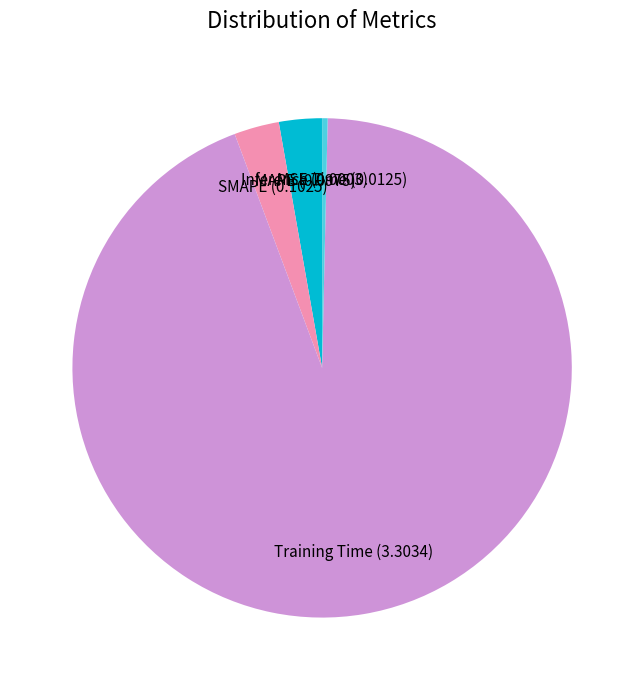

Does any single category account for the majority?

Yes